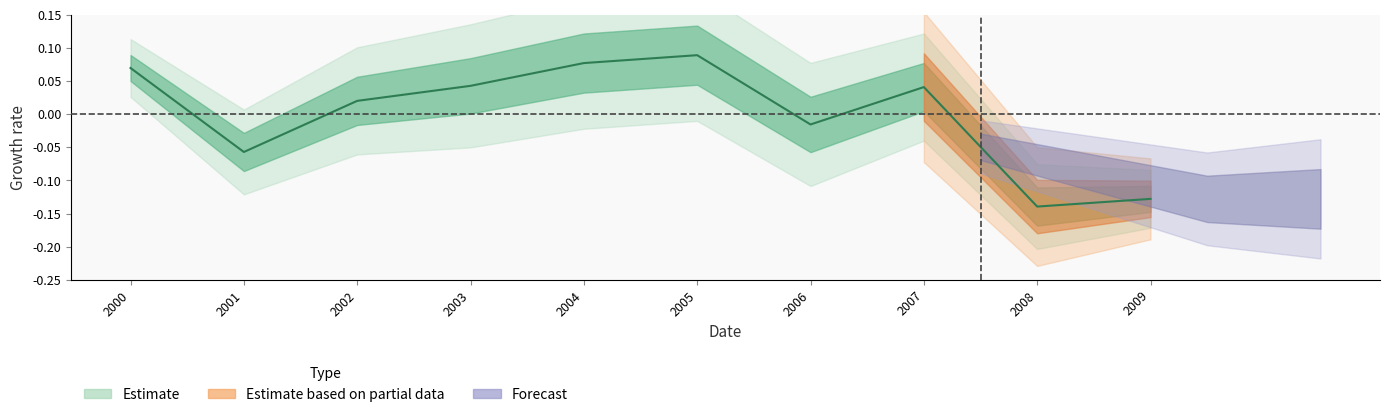

Is it true that the value at 2003 is 0.0?

True